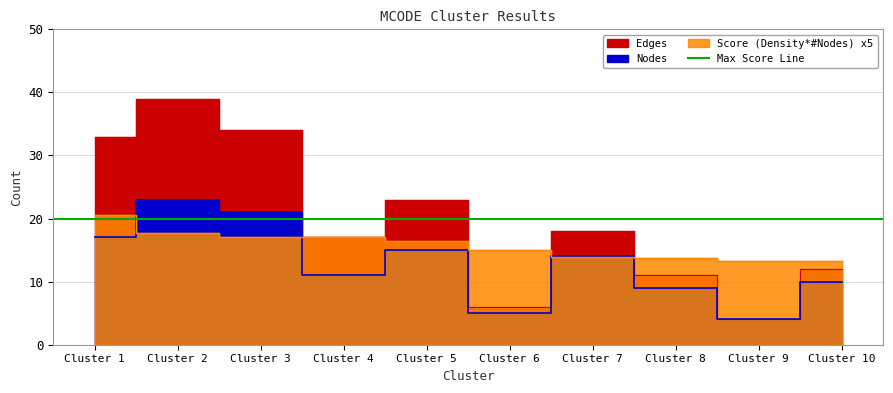

Where does the Score (Density*#Nodes) series first go above 16?

Cluster 1